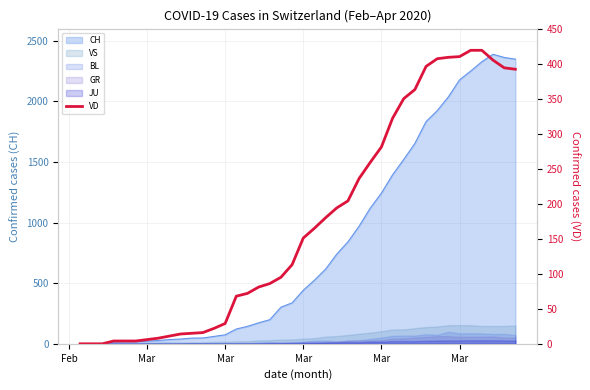

The chart shows a value of 4 at Mar. True or false?

True